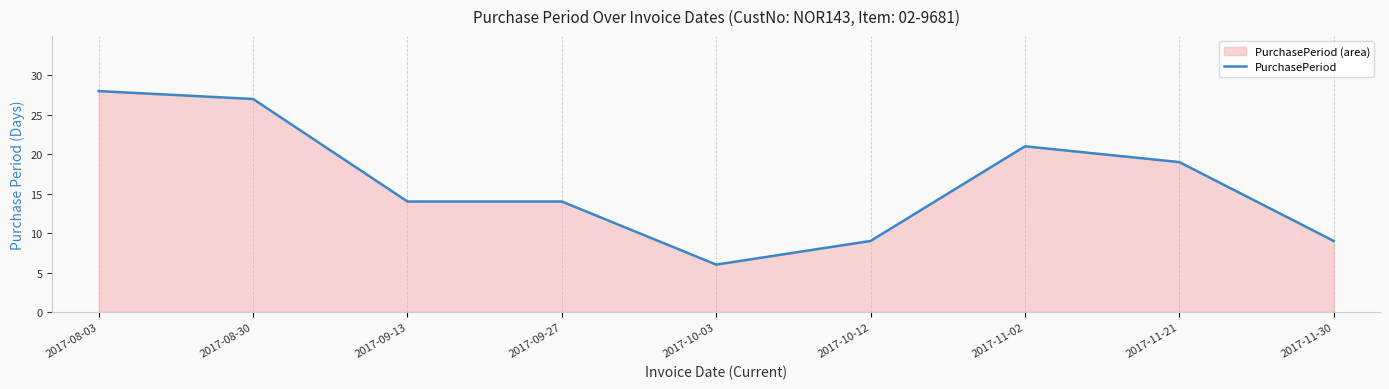

What position from the left is 2017-08-30?

2